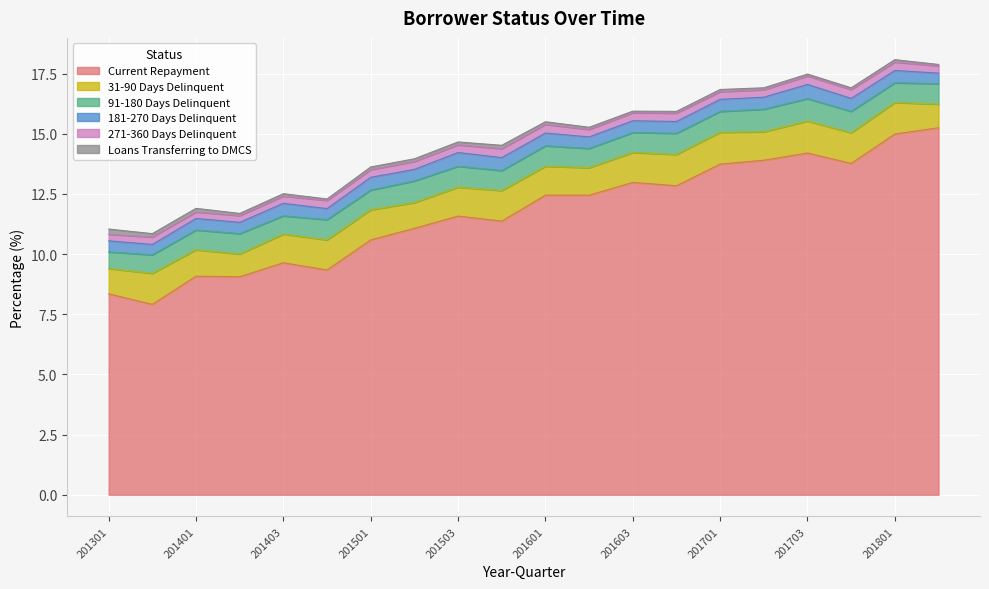

Does the chart display data point markers on the line(s)?

No